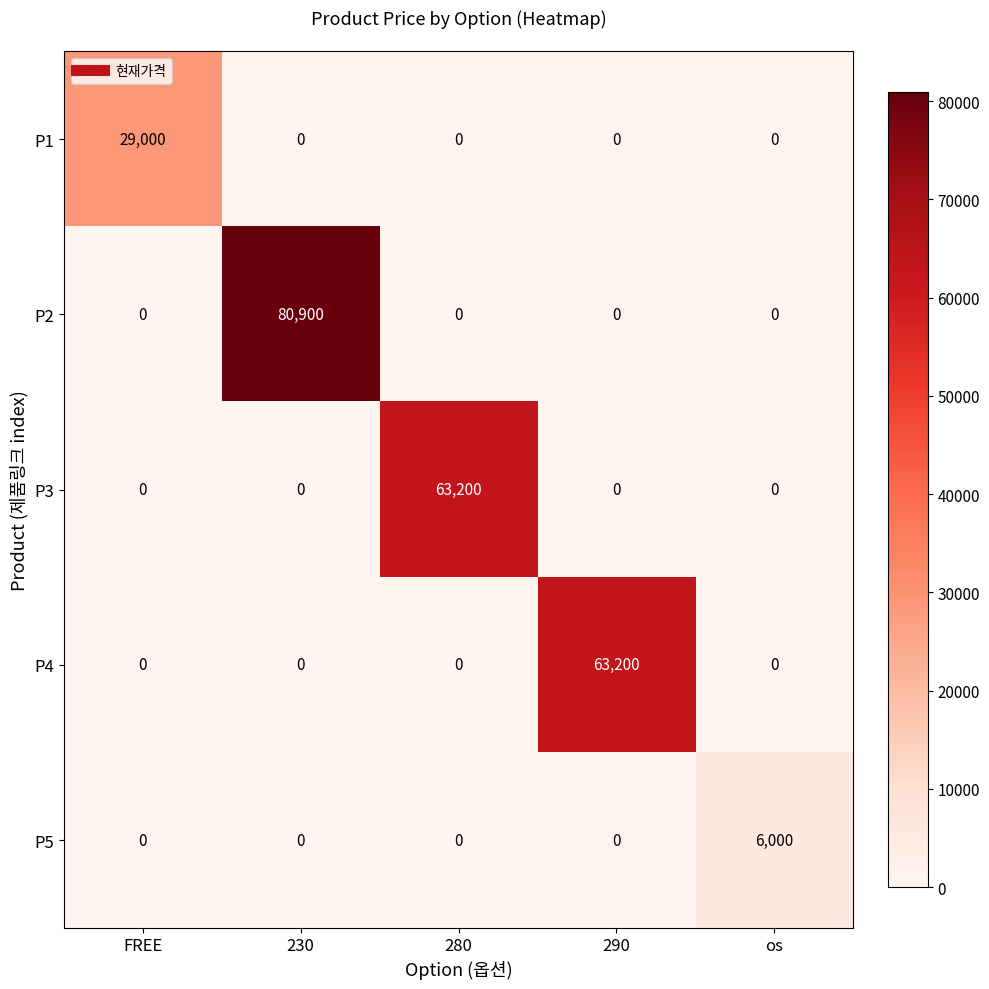

Between FREE and 280, which series saw the biggest shift?

P3